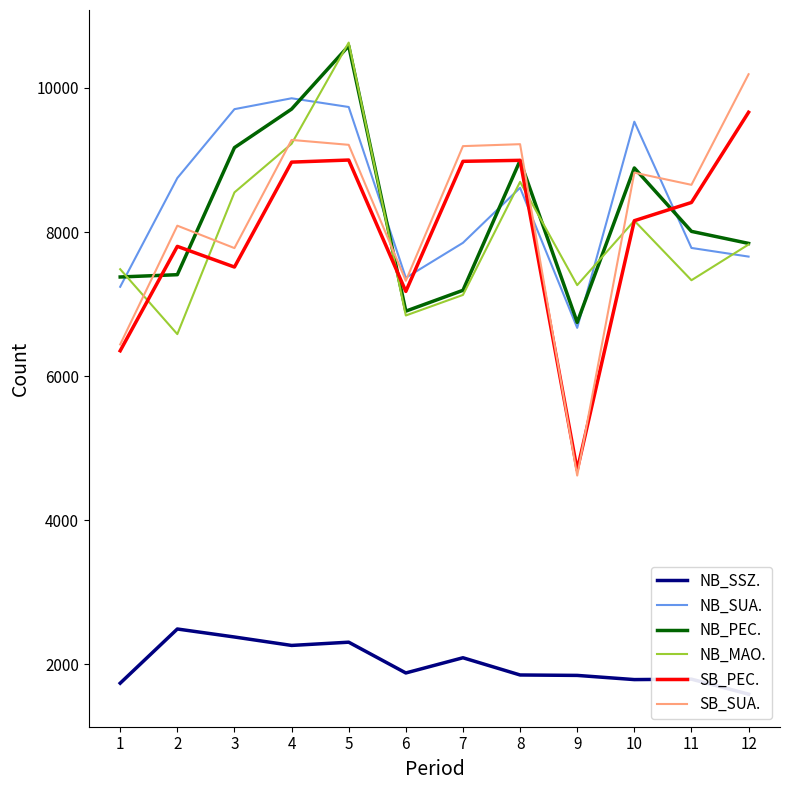

Reading right to left, what are all the values shown in this chart?

NB_SSZ.: 12=1587	11=1795	10=1789	9=1847	8=1853	7=2092	6=1881	5=2308	4=2263	3=2380	2=2491	1=1739
NB_SUA.: 12=7659	11=7779	10=9531	9=6670	8=8614	7=7850	6=7365	5=9735	4=9856	3=9705	2=8749	1=7240
NB_PEC.: 12=7842	11=8009	10=8889	9=6746	8=8992	7=7191	6=6902	5=10584	4=9706	3=9171	2=7408	1=7376
NB_MAO.: 12=7827	11=7331	10=8157	9=7263	8=8696	7=7127	6=6842	5=10629	4=9224	3=8550	2=6583	1=7484
SB_PEC.: 12=9662	11=8410	10=8157	9=4696	8=8995	7=8981	6=7176	5=8999	4=8970	3=7514	2=7801	1=6352
SB_SUA.: 12=10190	11=8655	10=8824	9=4620	8=9219	7=9192	6=7323	5=9210	4=9278	3=7777	2=8088	1=6440